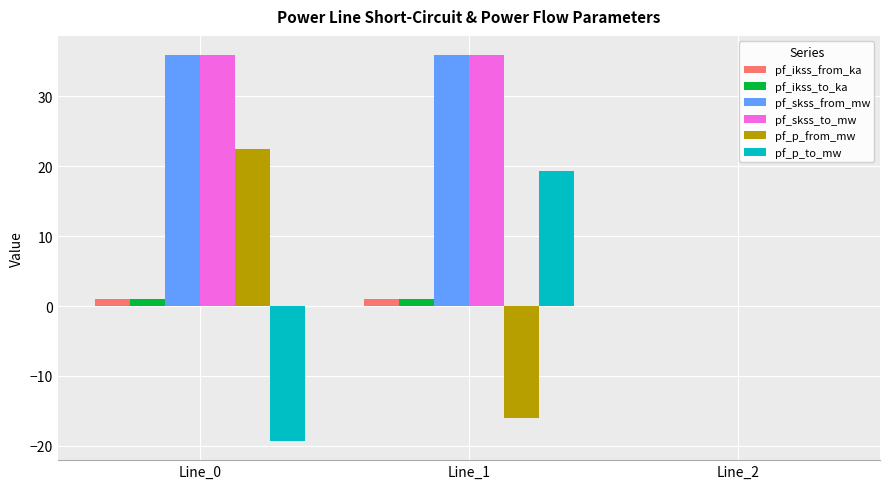

What is the maximum value for pf_skss_from_mw?

35.9